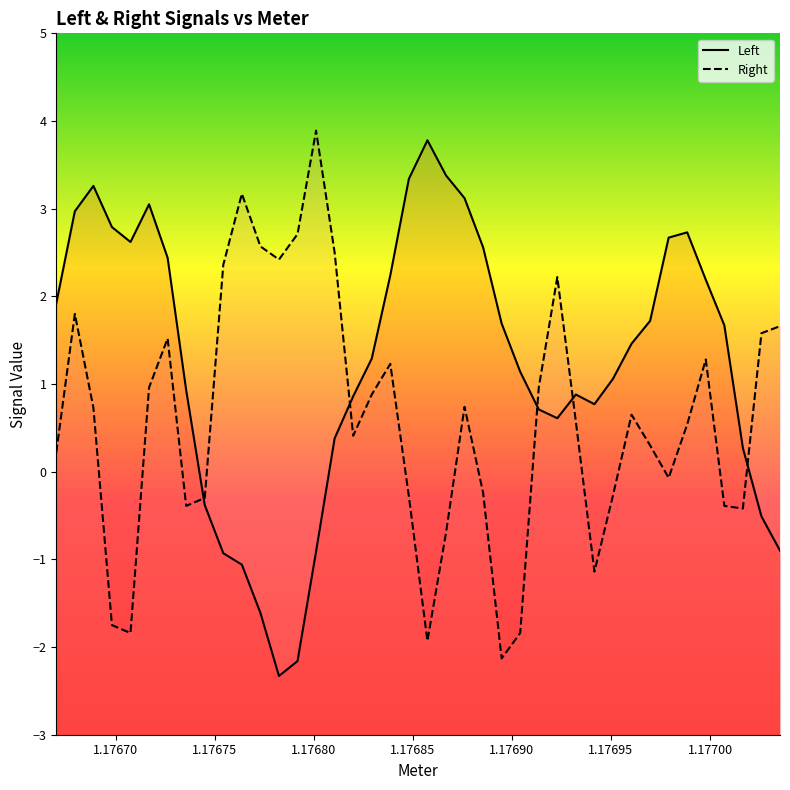

True or false: Right and Left cross at least once.

True